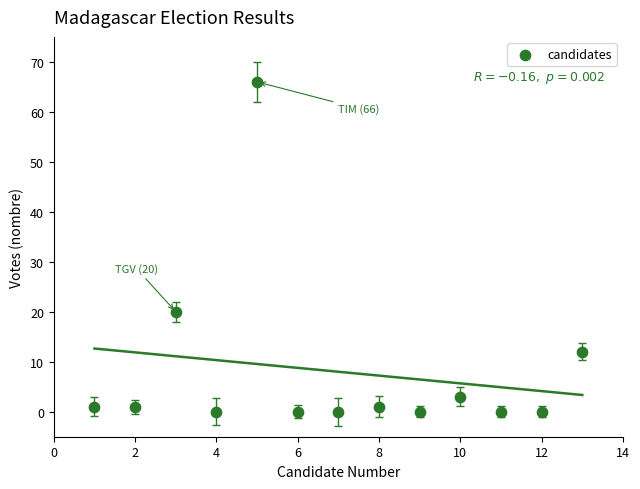

What Y value in the scatter plot is closest to 33?

20